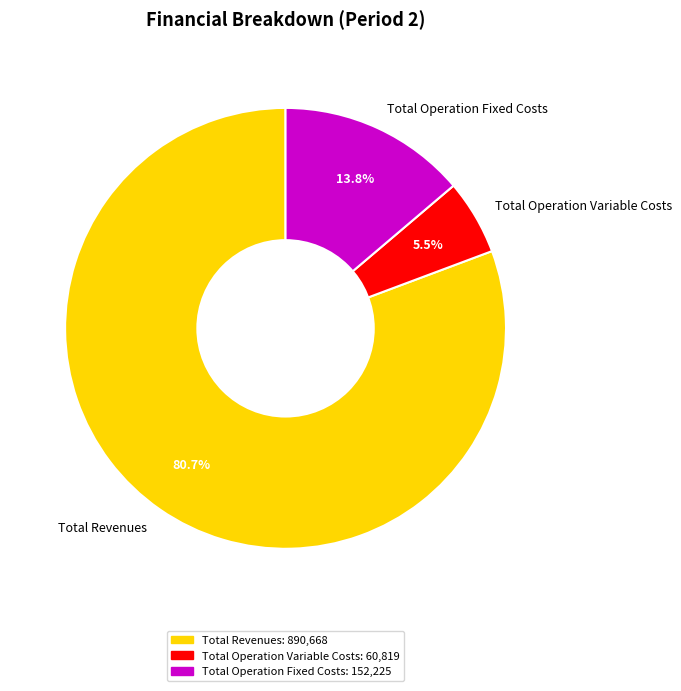

Count the number of slices in the pie.

3